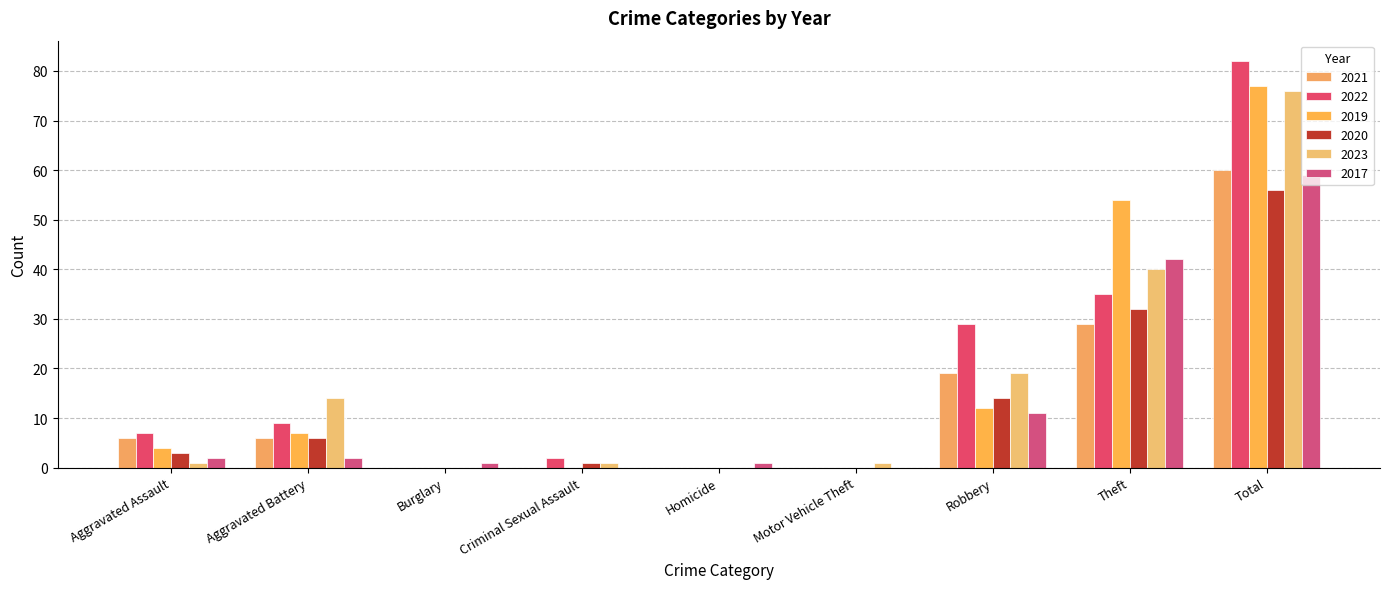

How many series are shown in this chart?

6